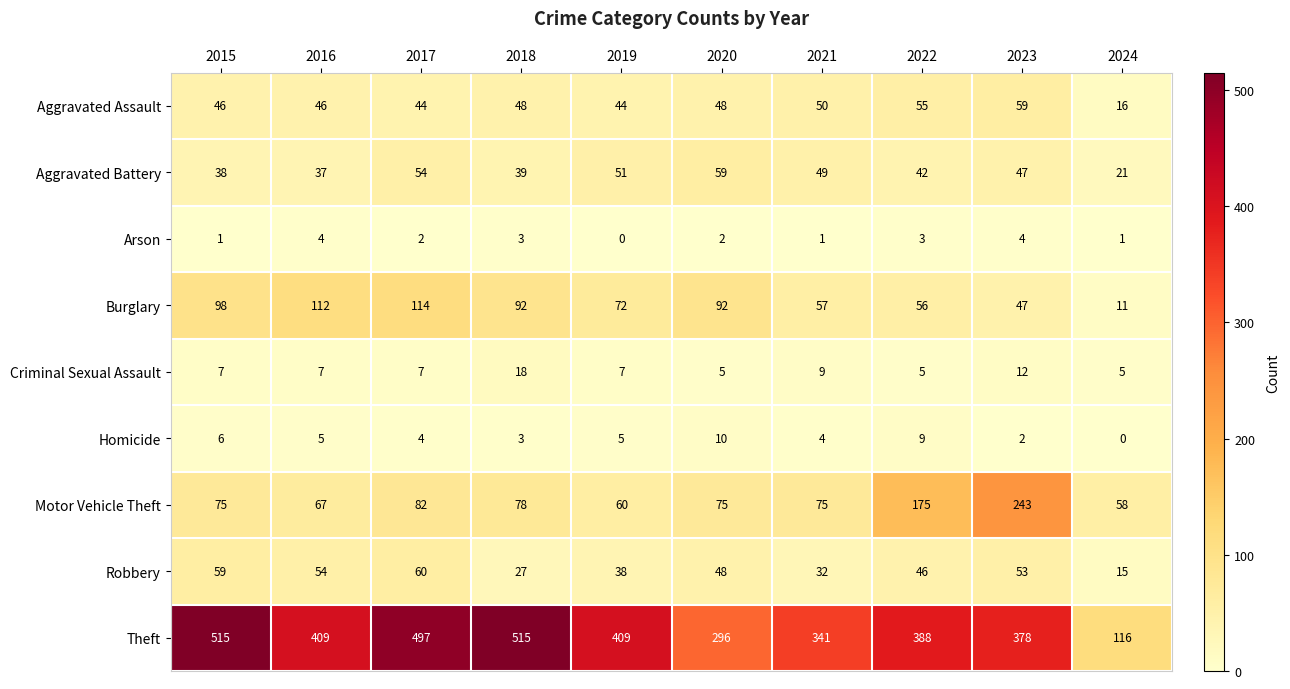

Count the number of categories in the chart.

10